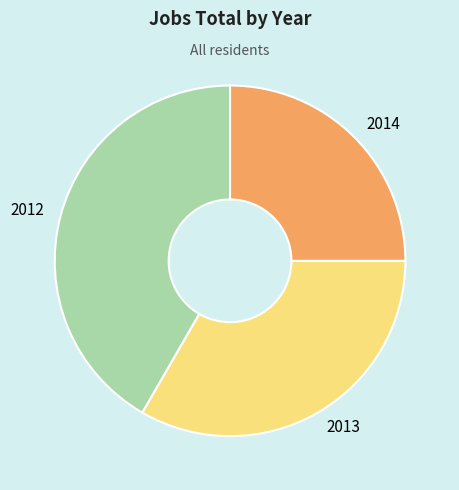

Does 2014 represent more than half of the total?

No